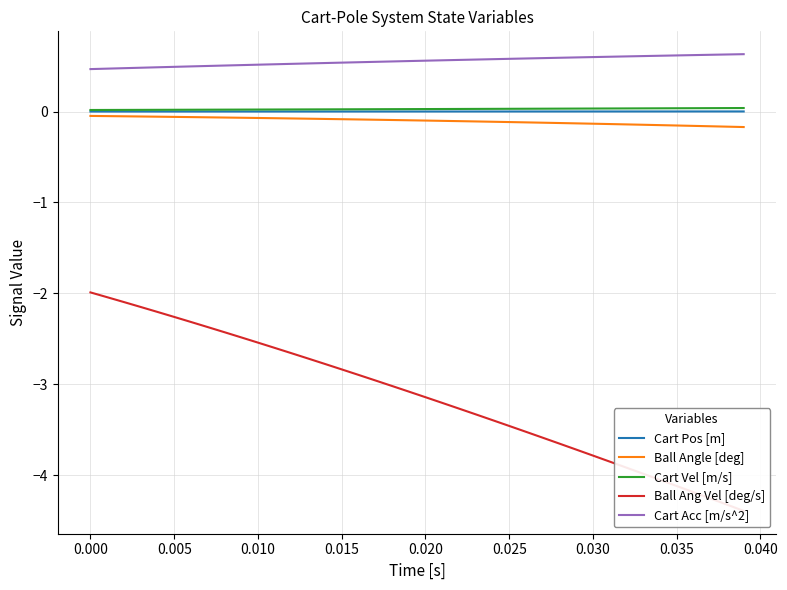

How many data points does each series have?

40